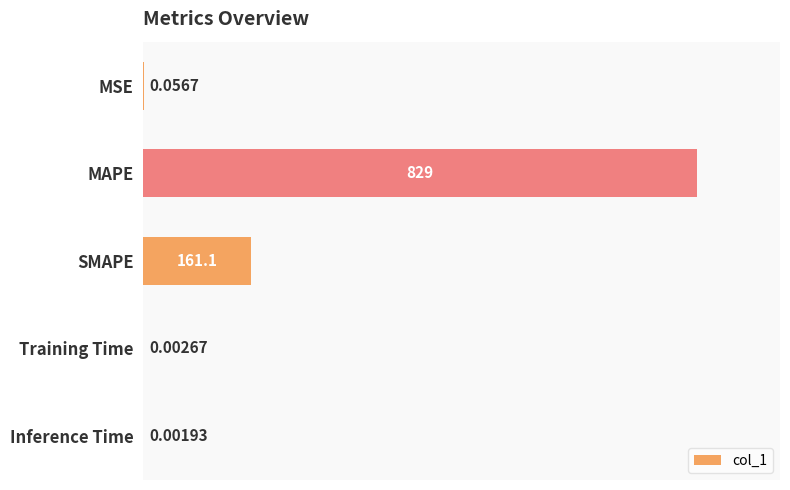

What is the sum of all values?

990.2